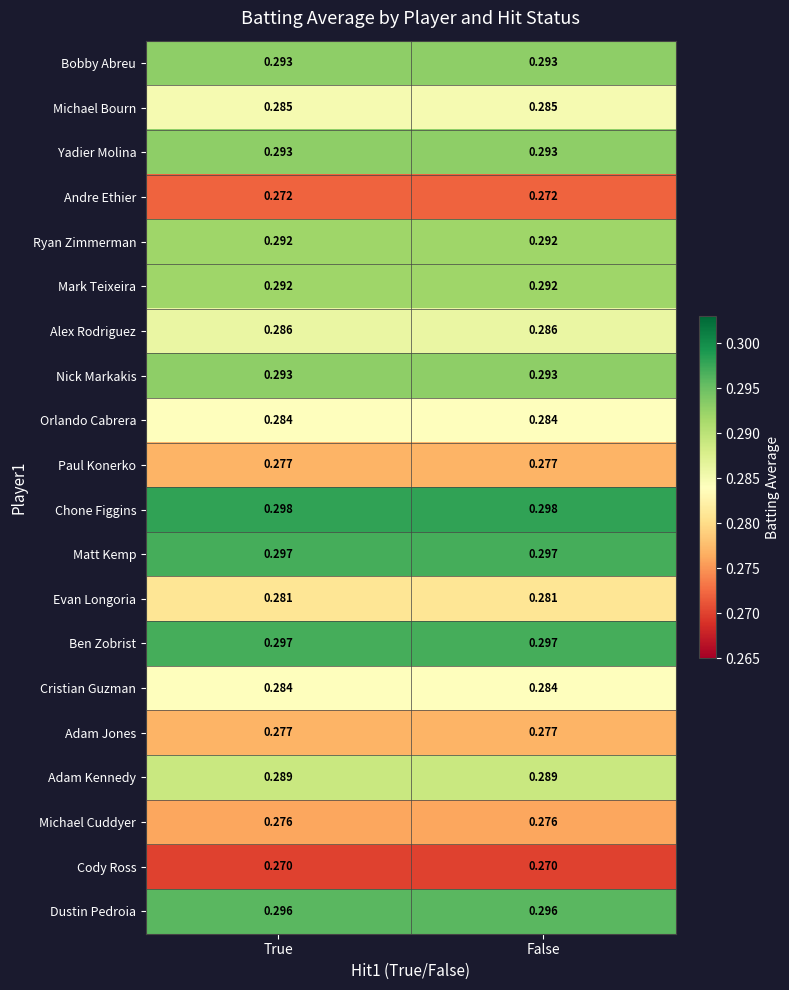

Which series has the largest total across all categories?

Chone Figgins